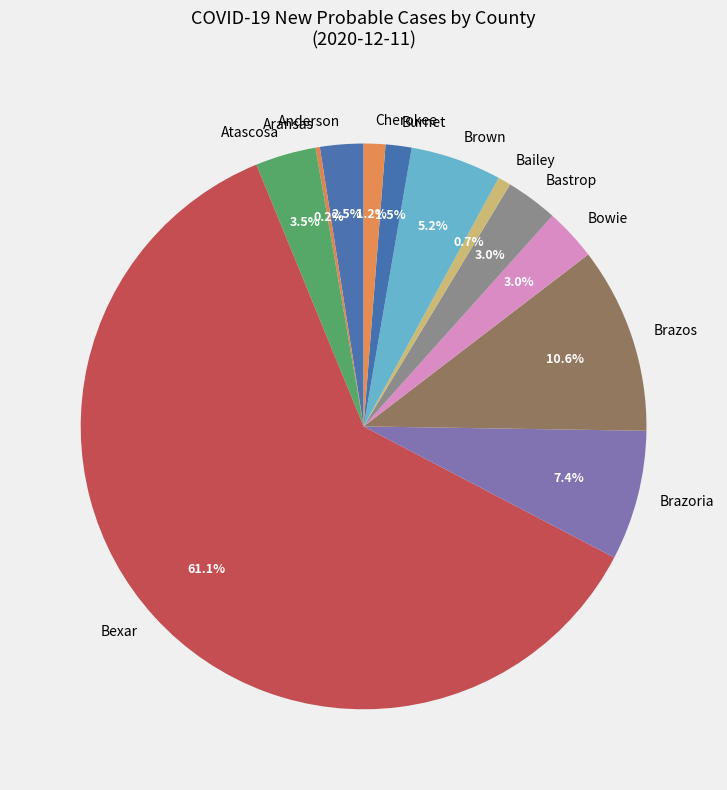

To the nearest percent, what is the difference between the largest and smallest slice percentages?

61%